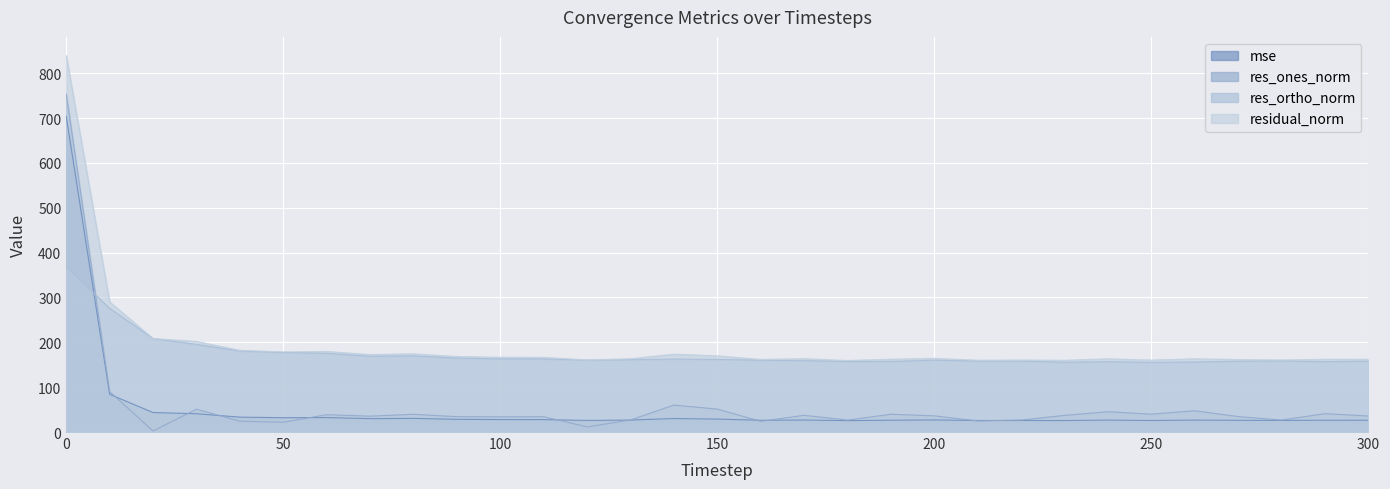

Reading right to left, transcribe all the data shown in this chart.

mse: 300=26.3	290=26.3	280=25.8	270=26.1	260=26.7	250=25.7	240=26.6	230=25.6	220=25.7	210=25.6	200=27.0	190=26.3	180=25.4	170=26.7	160=26.2	150=28.8	140=30.1	130=26.7	120=25.8	110=27.7	100=27.8	90=28.3	80=30.4	70=29.8	60=32.3	50=31.9	40=33.2	30=40.8	20=43.5	10=84.2	0=703.9
res_ones_norm: 300=35.7	290=41.0	280=26.7	270=34.4	260=47.5	250=39.8	240=45.3	230=37.1	220=26.8	210=24.7	200=36.1	190=39.6	180=26.6	170=37.3	160=23.9	150=51.1	140=60.1	130=26.9	120=11.3	110=34.2	100=34.0	90=34.2	80=39.5	70=35.4	60=38.7	50=21.8	40=24.1	30=50.9	20=2.4	10=90.2	0=753.6
res_ortho_norm: 300=158.1	290=156.9	280=158.5	270=157.9	260=156.2	250=155.4	240=156.8	230=155.6	220=158.2	210=158.2	200=160.3	190=157.4	180=157.2	170=159.1	160=160.1	150=161.9	140=162.7	130=161.2	120=160.3	110=162.8	100=163.1	90=164.8	80=169.8	70=169.0	60=175.5	50=177.4	40=180.6	30=195.4	20=208.5	10=275.8	0=368.8
residual_norm: 300=162.1	290=162.2	280=160.7	270=161.6	260=163.3	250=160.4	240=163.2	230=160.0	220=160.4	210=160.1	200=164.3	190=162.3	180=159.5	170=163.4	160=161.9	150=169.8	140=173.5	130=163.4	120=160.7	110=166.4	100=166.7	90=168.3	80=174.4	70=172.7	60=179.7	50=178.7	40=182.2	30=202.0	20=208.5	10=290.1	0=839.0